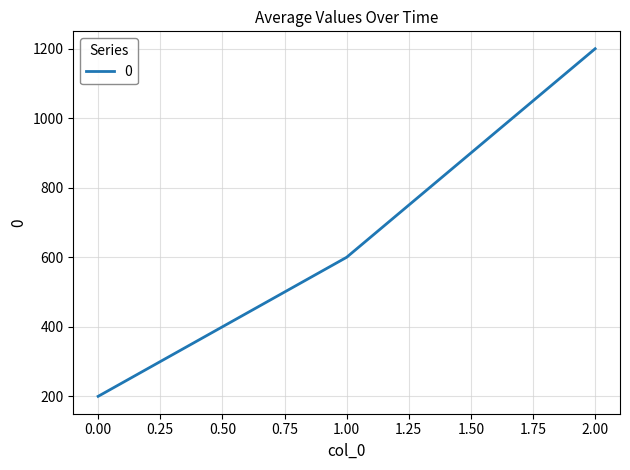

What is the greatest value displayed?

1200